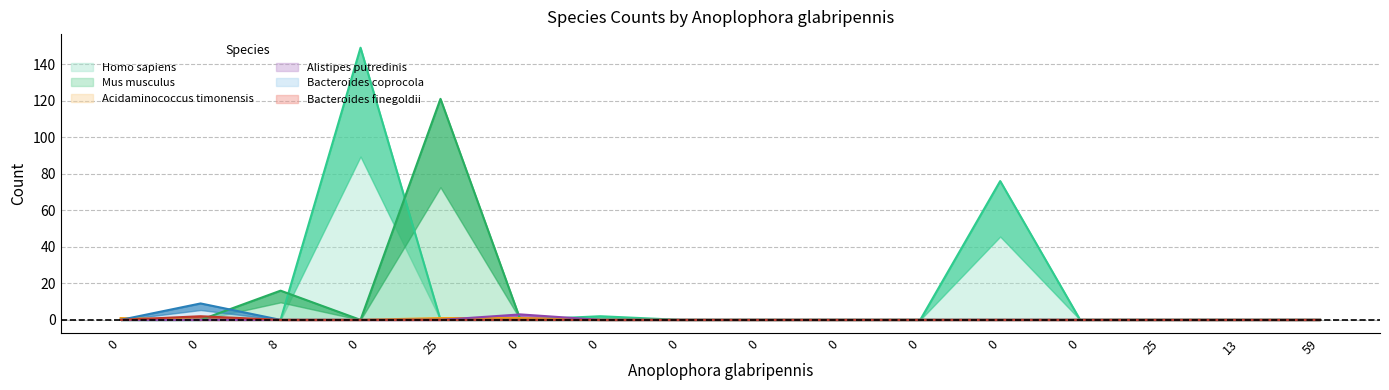

Rank the series by their maximum value, from highest to lowest.

Homo sapiens, Mus musculus, Bacteroides coprocola, Alistipes putredinis, Bacteroides finegoldii, Acidaminococcus timonensis